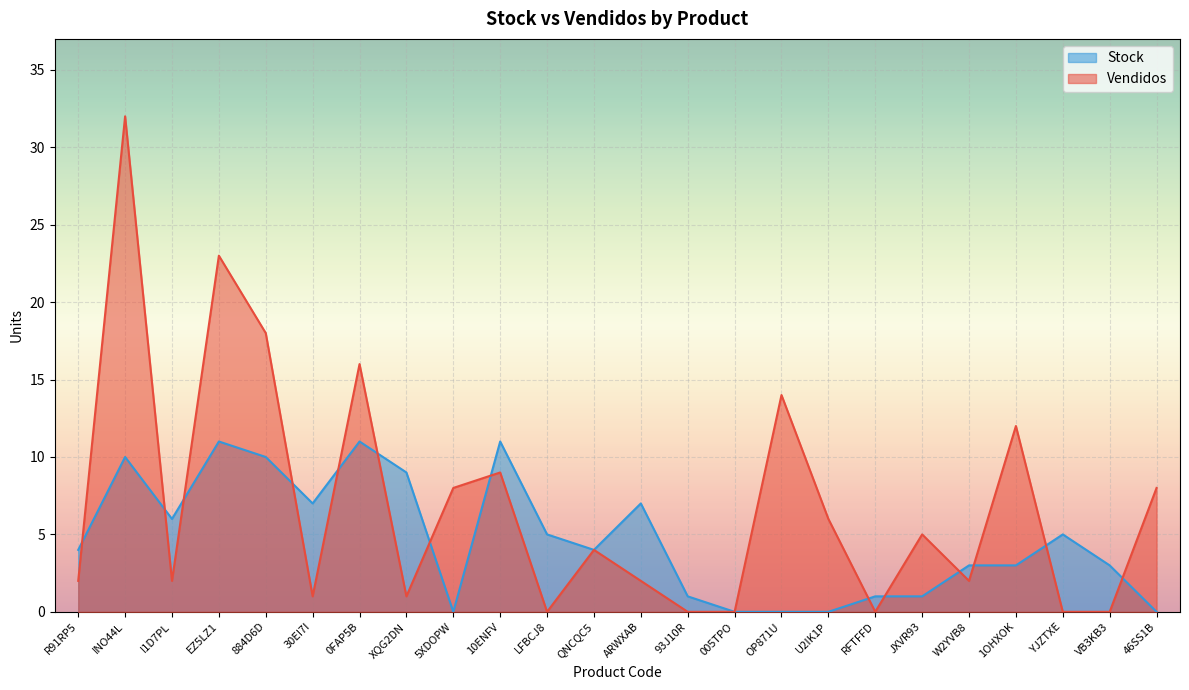

True or false: Vendidos and Stock intersect in this chart.

True